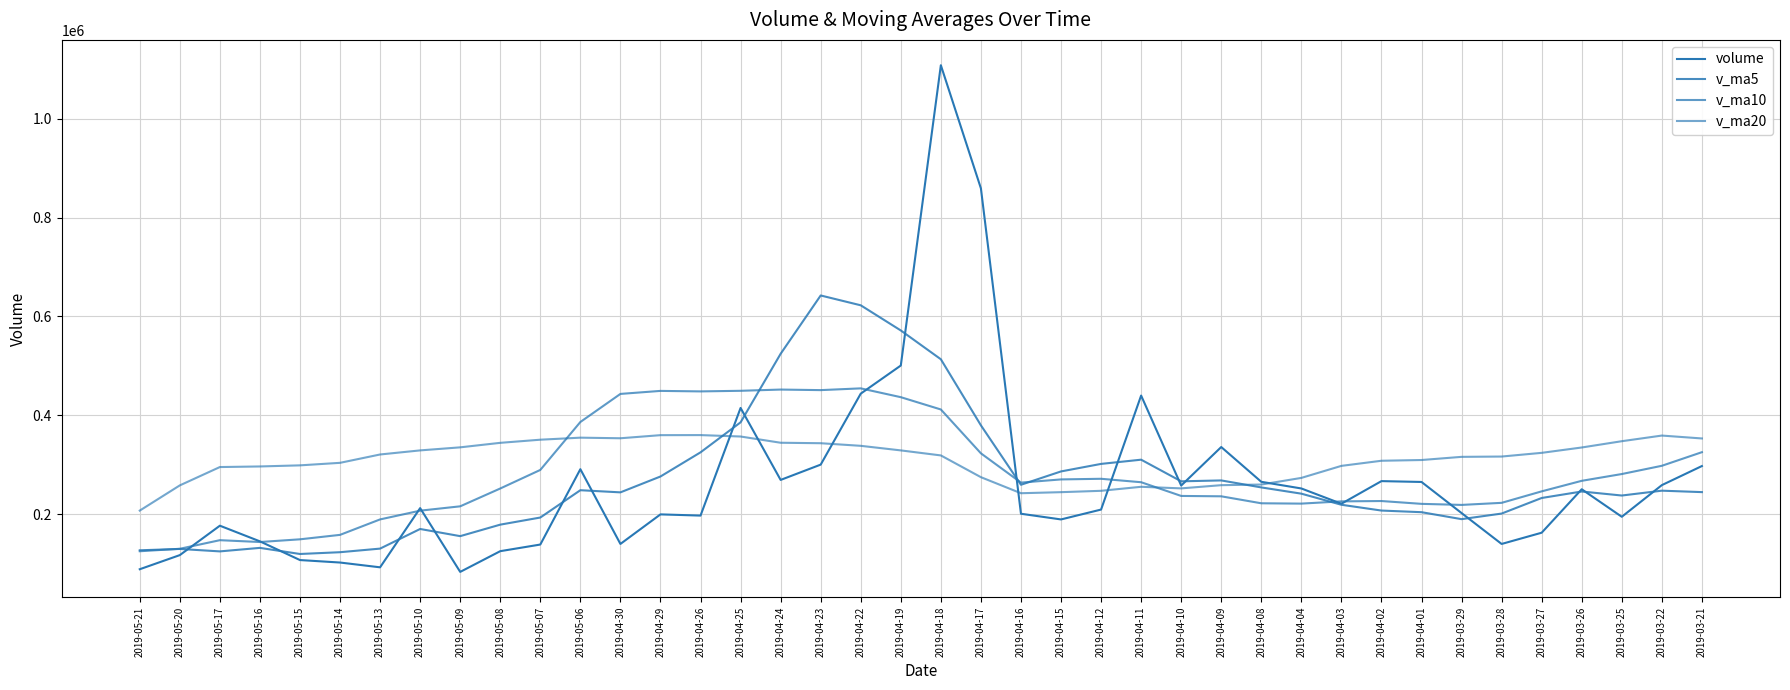

How many lines are shown in the chart?

4